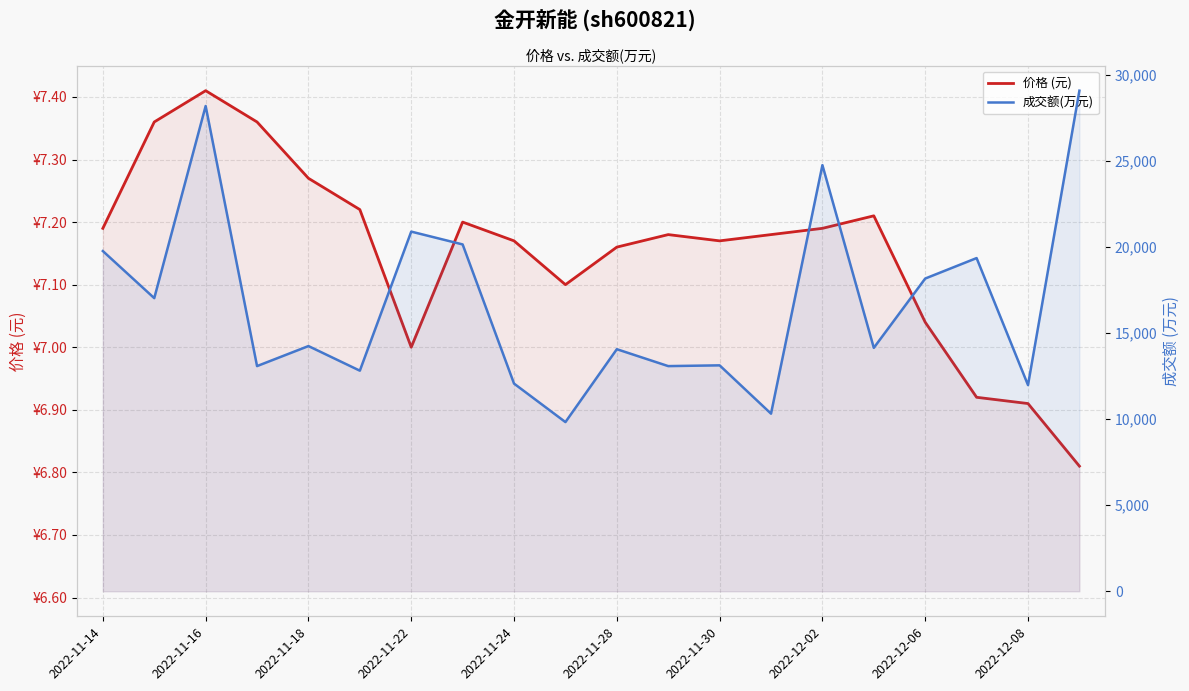

What is the sum of the 成交额(万元) values at 11 and 2022-11-14?

32853.0